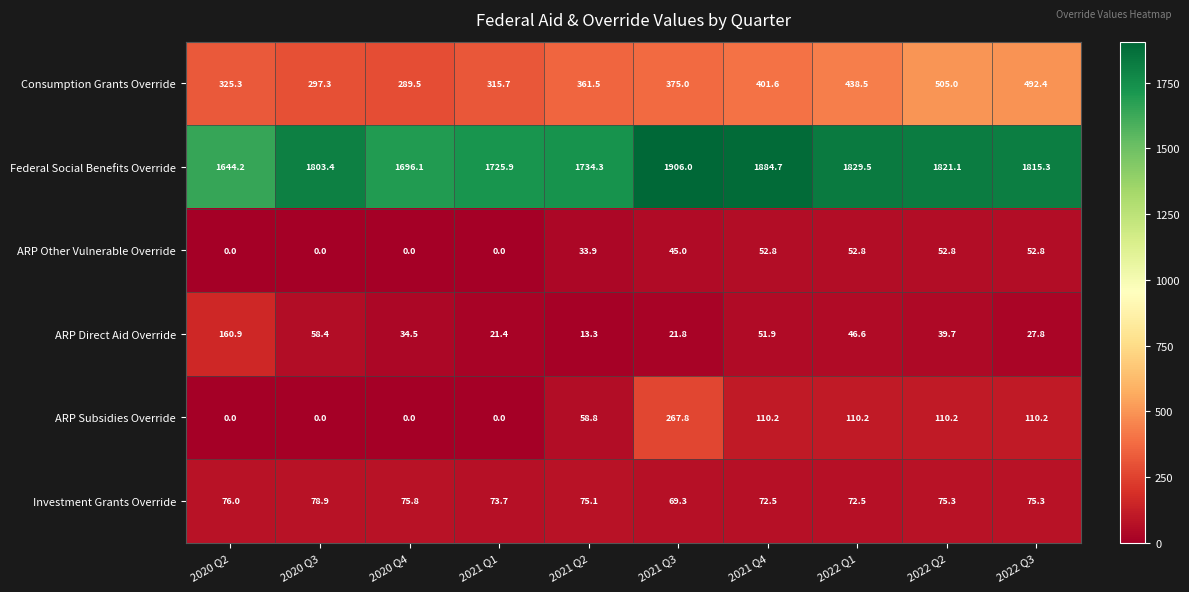

What is the total value across all series at 2021 Q2?

2276.9